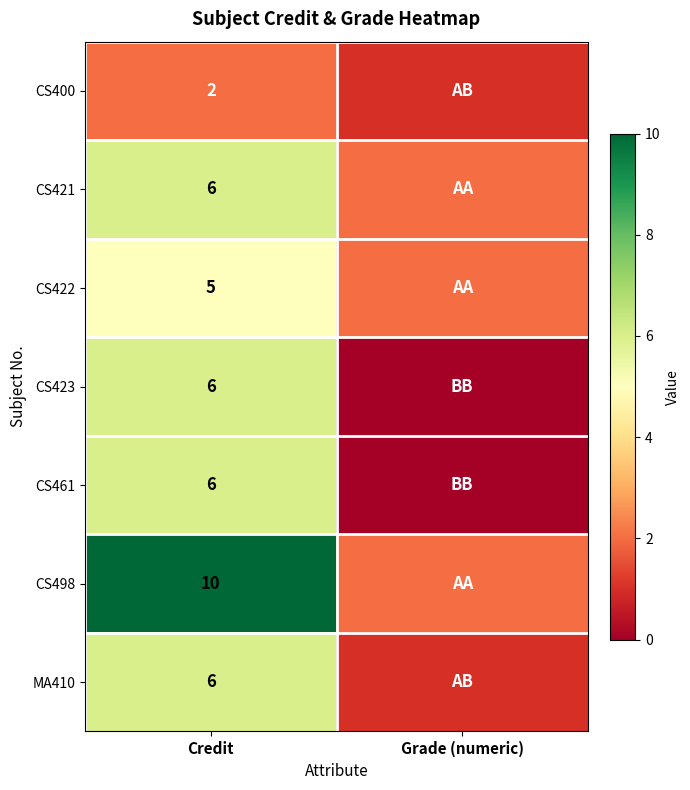

Is it true that CS423 equals 6 at Credit?

True